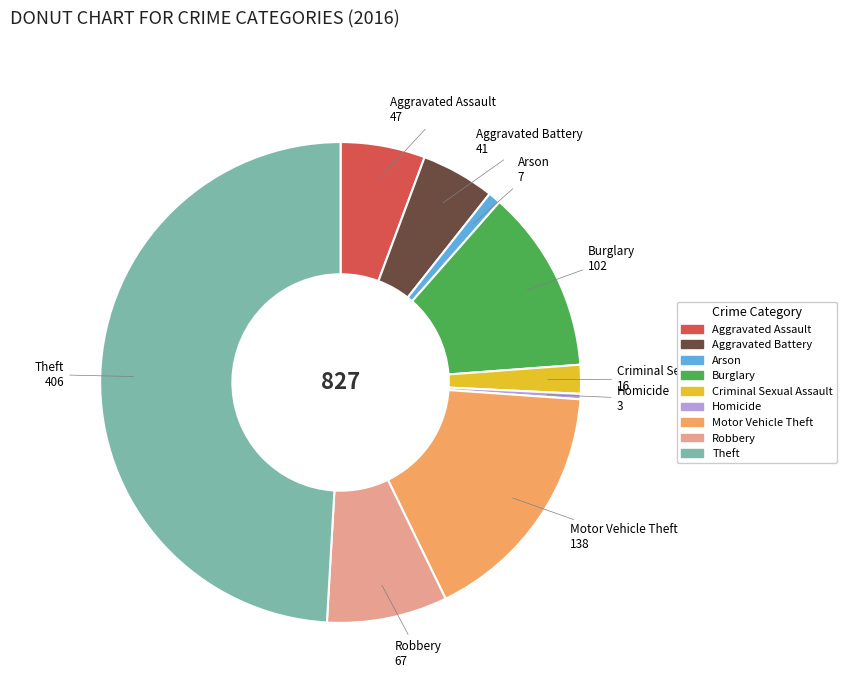

True or false: Criminal Sexual Assault accounts for 2% of the total.

True